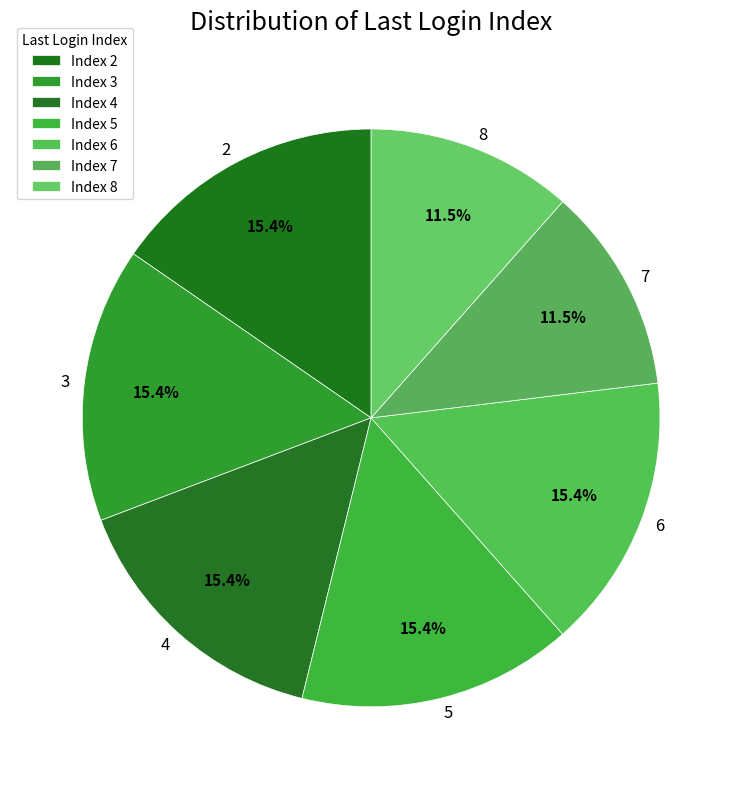

Does 8 account for over 50% of the chart?

No